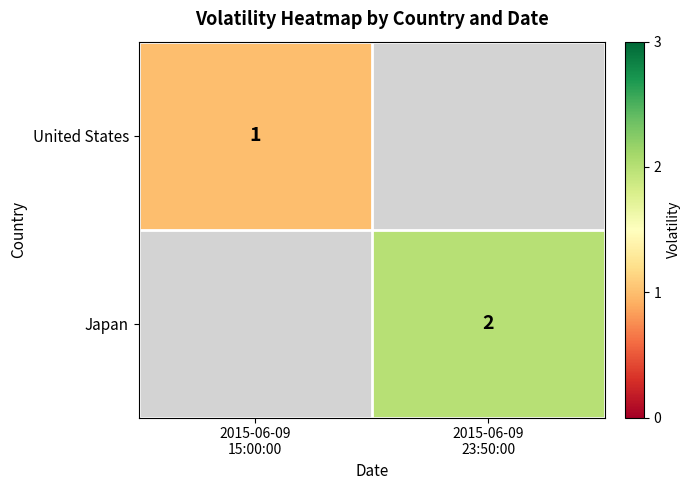

Between 2015-06-09
23:50:00 and 2015-06-09
15:00:00, which is larger?

2015-06-09
15:00:00